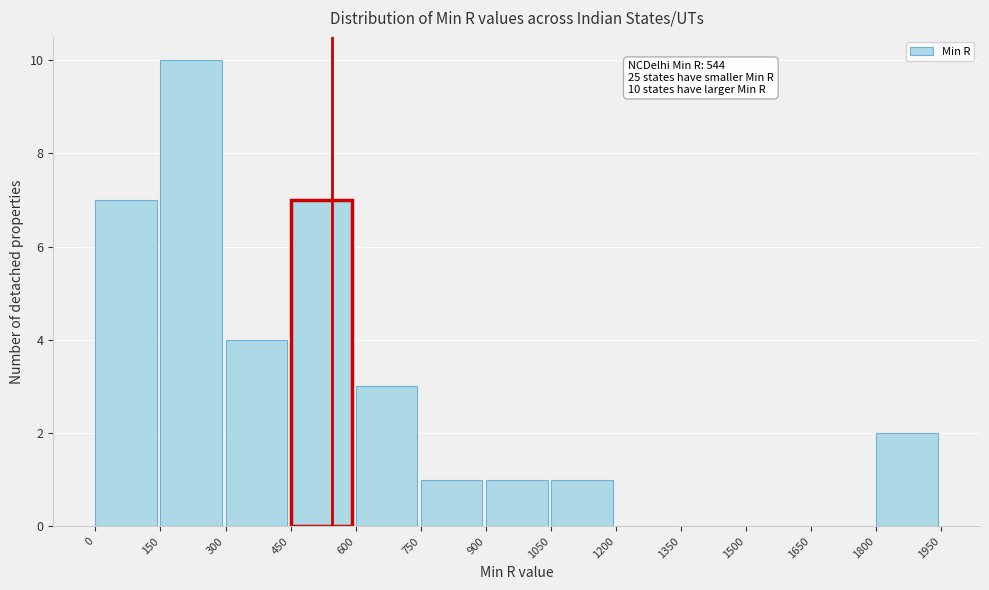

Over which range of the x-axis is the bar tallest?

150 to 300